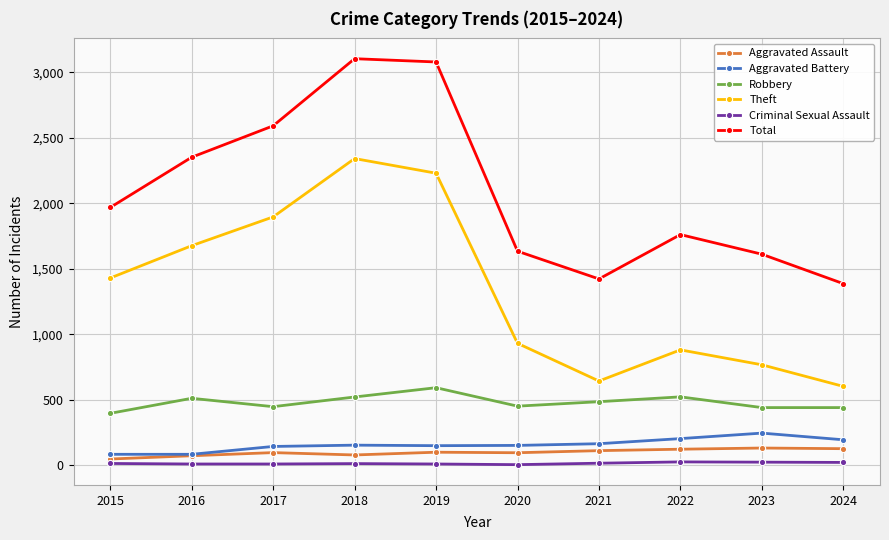

At which category does Total reach its first local valley?

2021